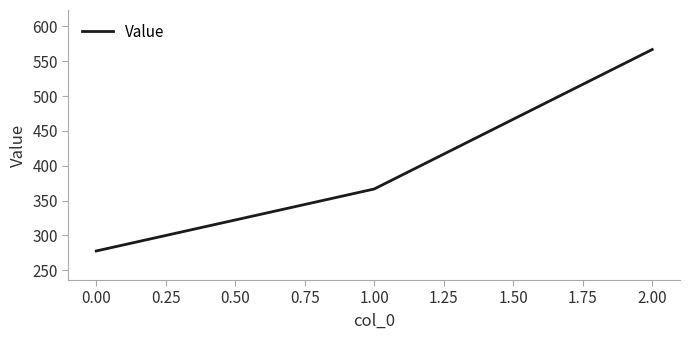

Rank the categories by value from highest to lowest.

2.00, 1.00, 0.00